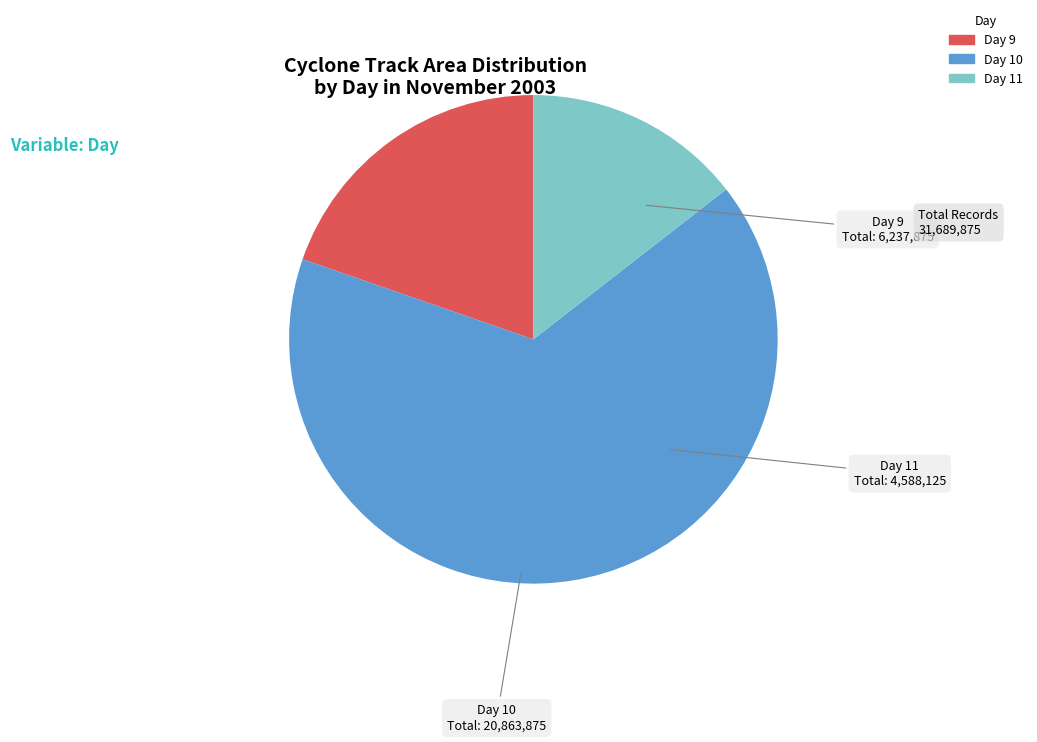

Is there any slice that represents more than half of the pie?

Yes